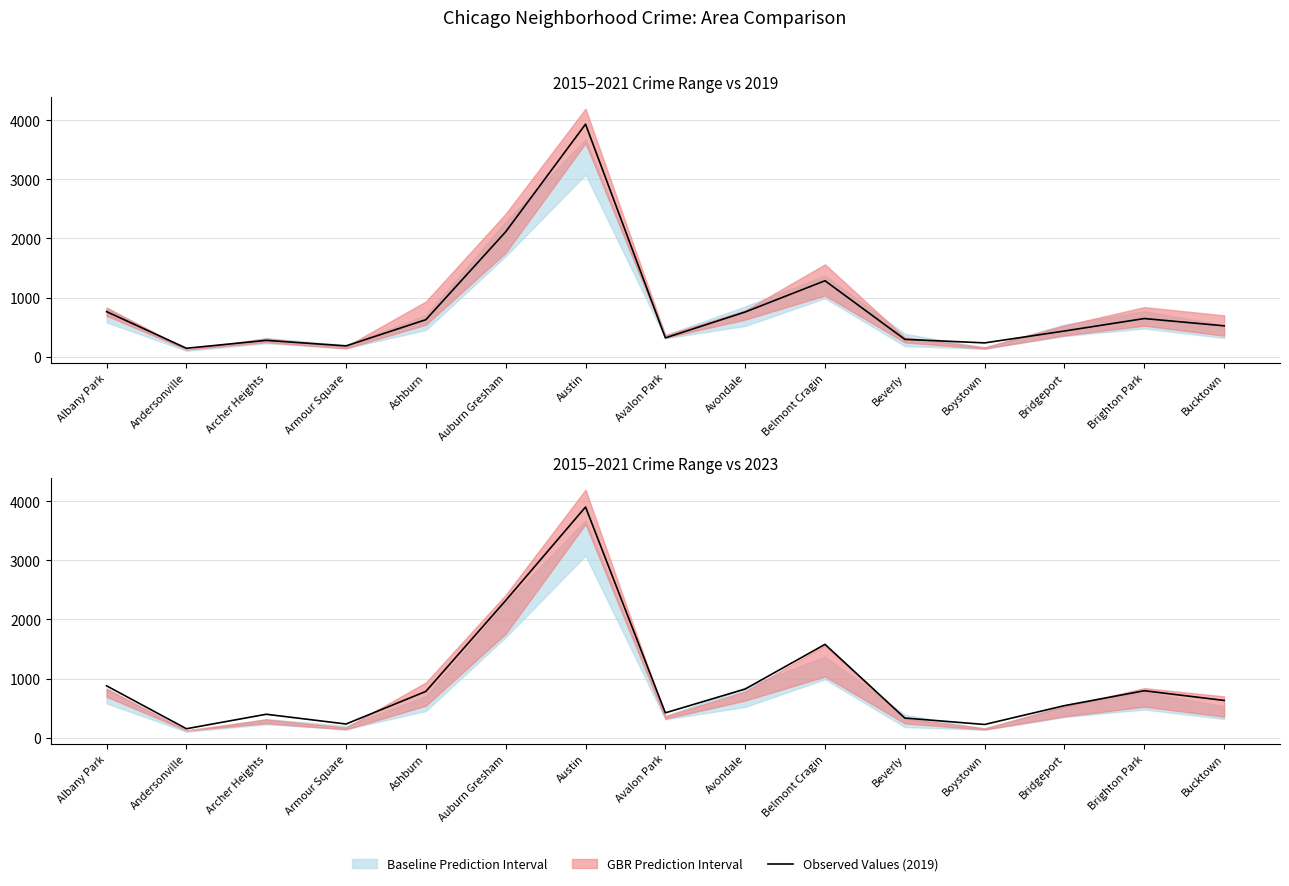

How many values in the Observed Values (2019) series exceed 522?

7